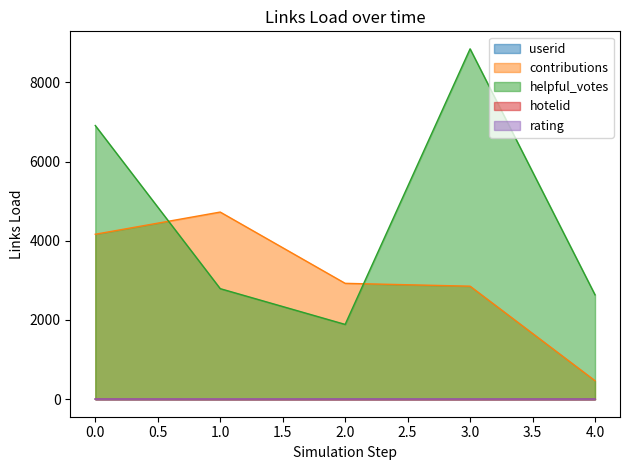

Count the number of categories in the chart.

5